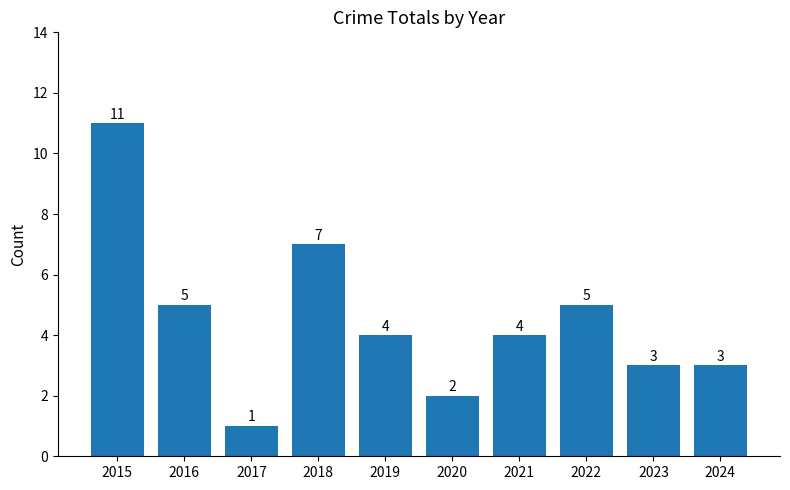

Between 2016 and 2017, which is larger?

2016